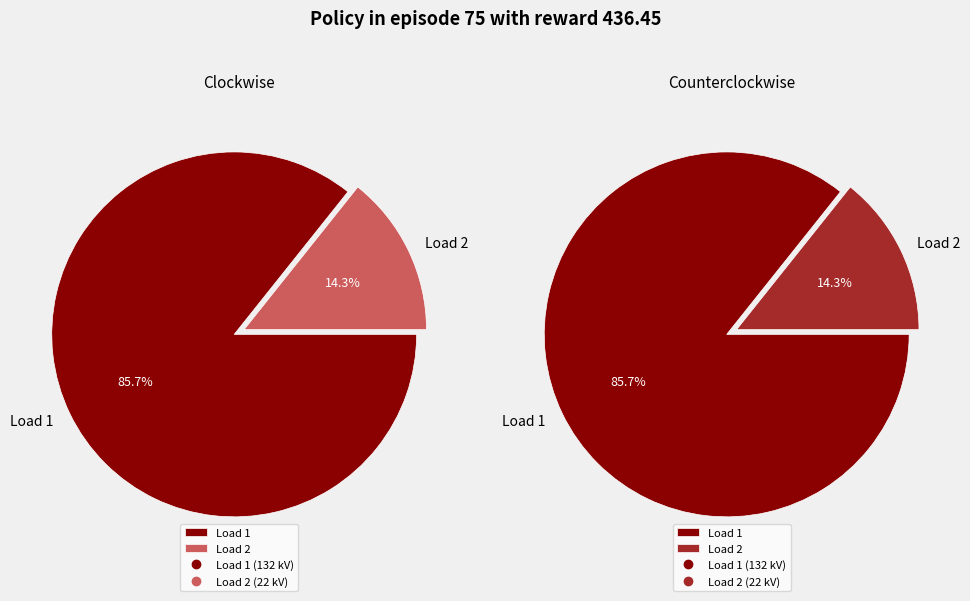

Which category has the smallest portion of the pie?

Load 2